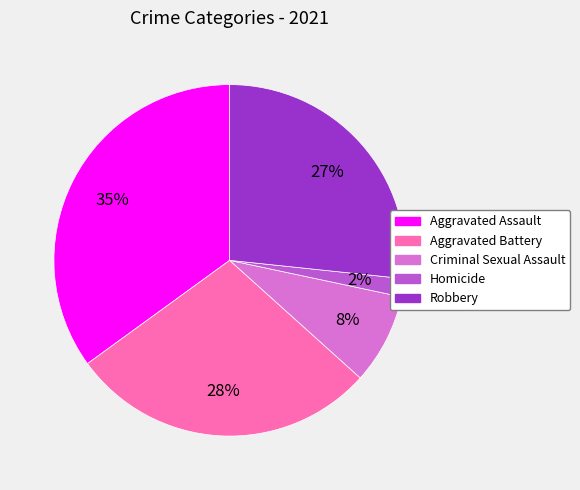

Does Homicide represent more than half of the total?

No